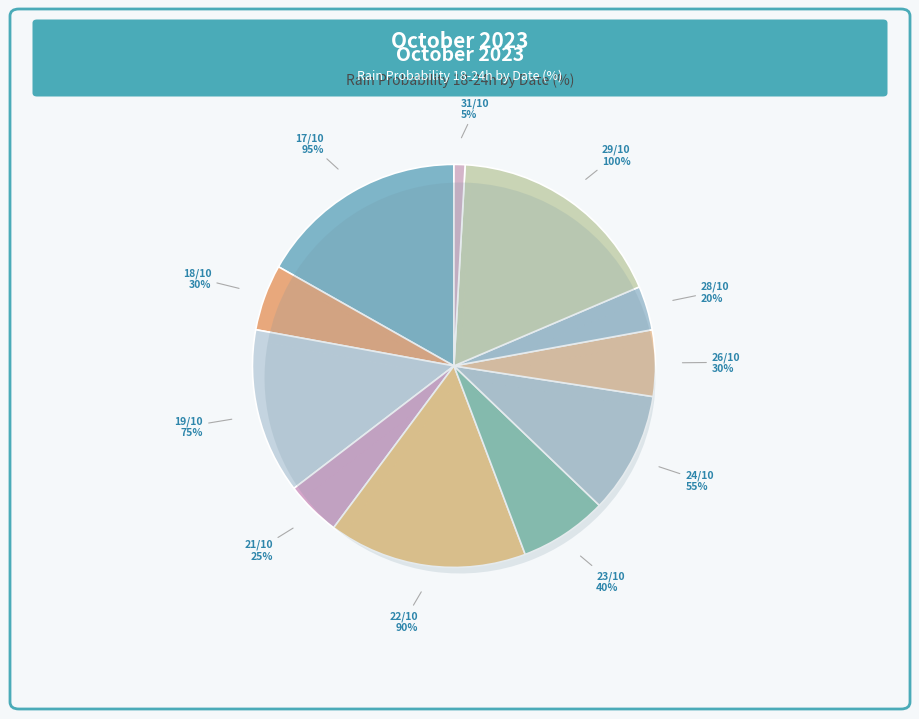

Is 2023-10-23 the majority of the pie?

No